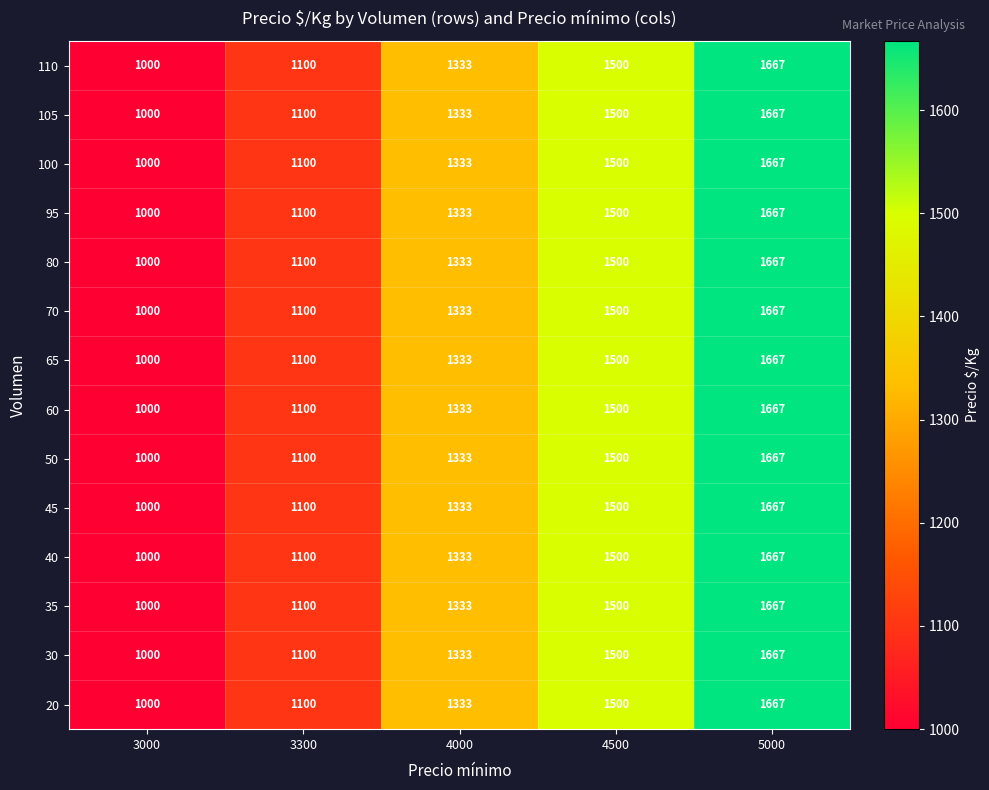

Count the number of categories in the chart.

5